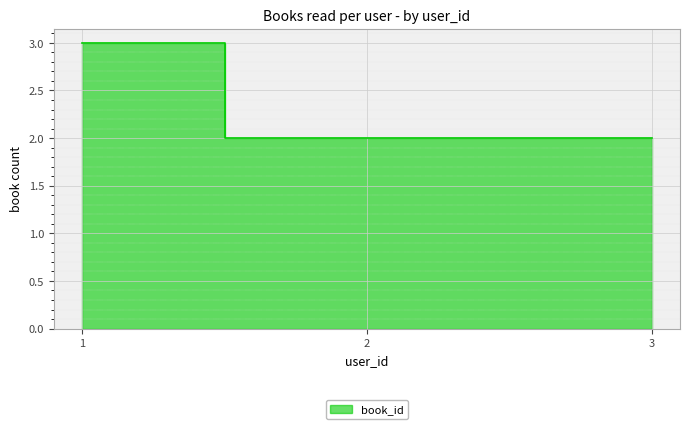

How many values are between 2 and 3?

3